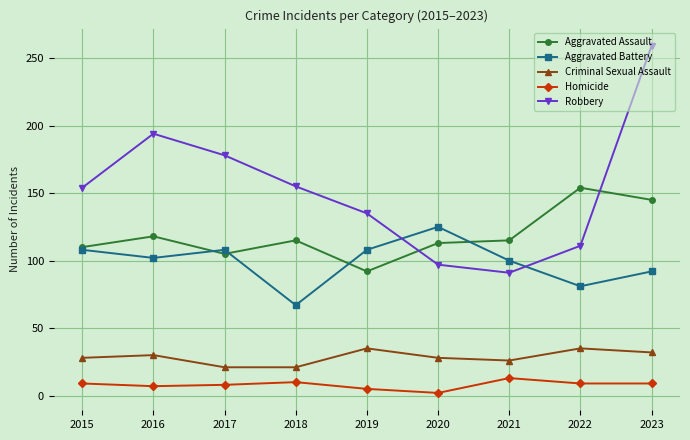

Which series has the widest spread of values?

Robbery